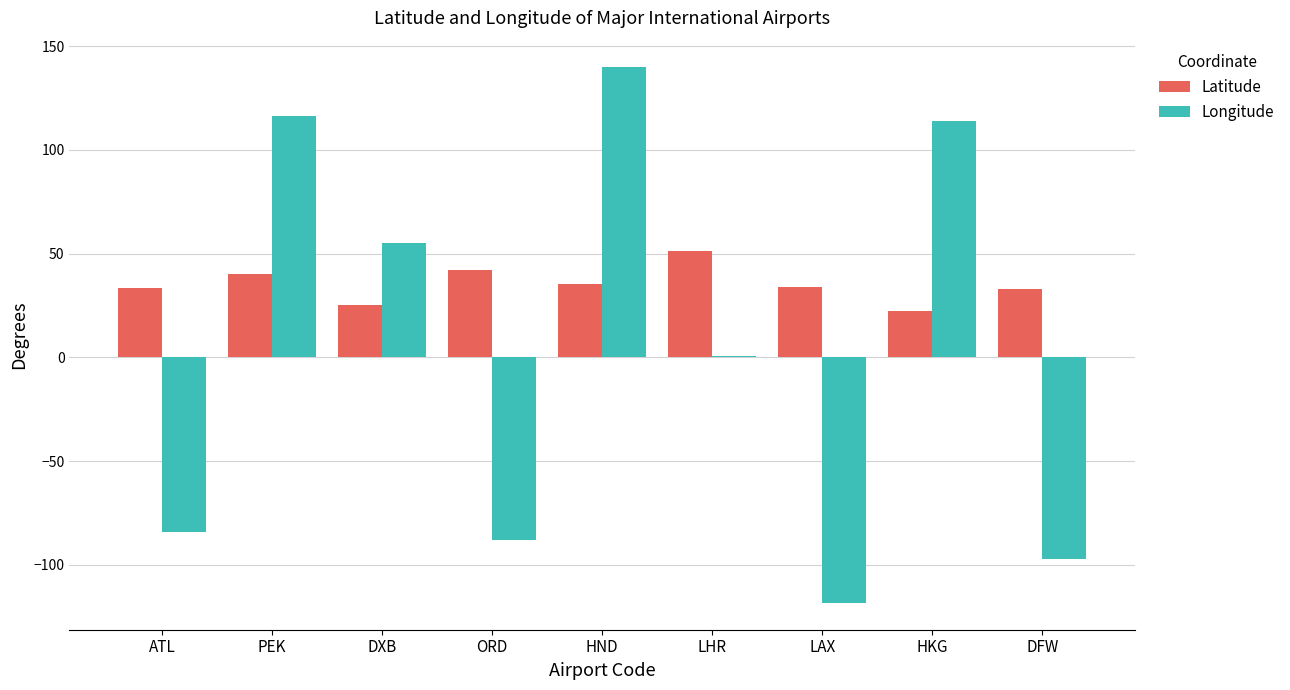

What is the difference between the Longitude values at LHR and ATL?

84.9